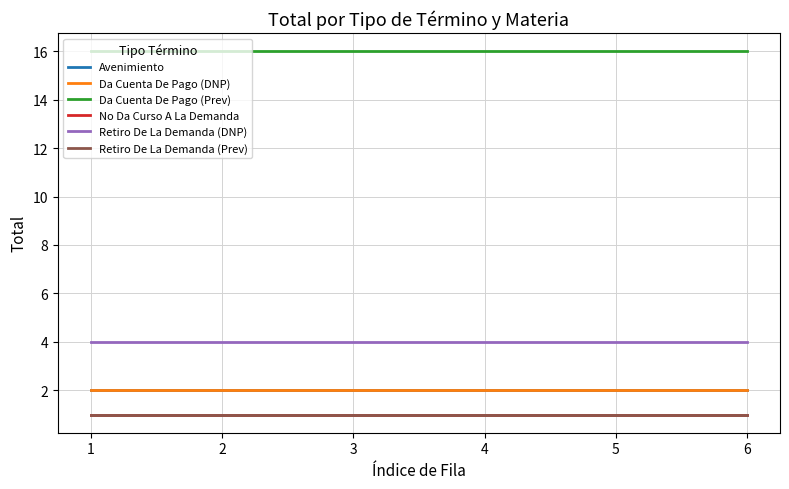

Does the chart have visible grid lines?

Yes